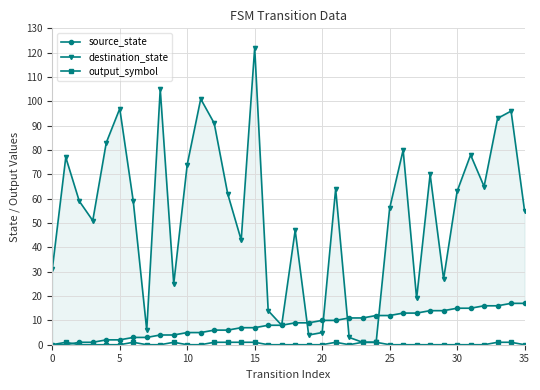

At which category is the sum across all series the highest?

15